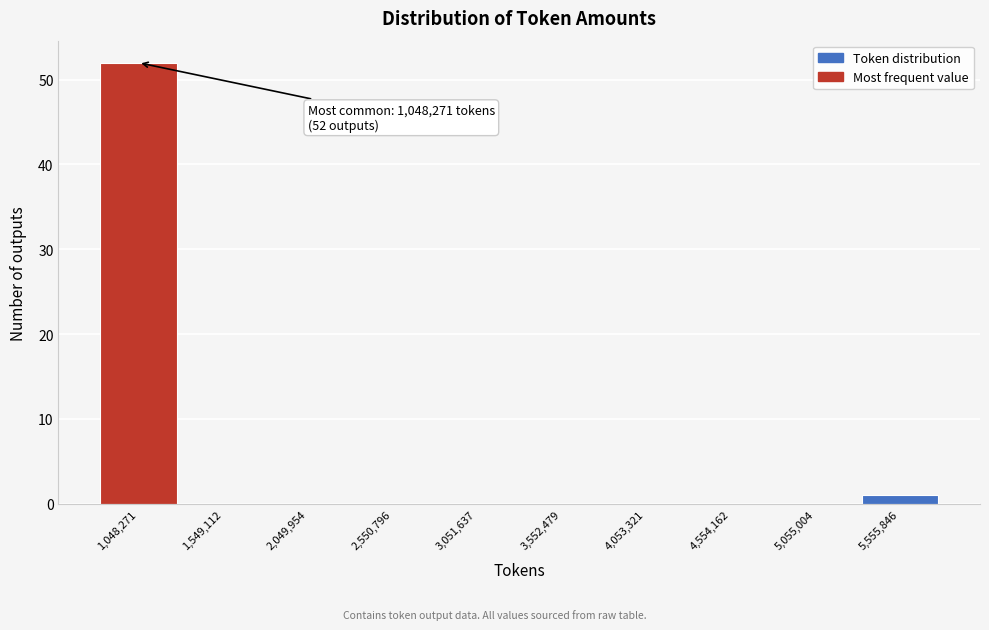

Reading right to left, extract all data points from this chart.

5,555,846=1	5,055,004=0	4,554,162=0	4,053,321=0	3,552,479=0	3,051,637=0	2,550,796=0	2,049,954=0	1,549,112=0	1,048,271=52